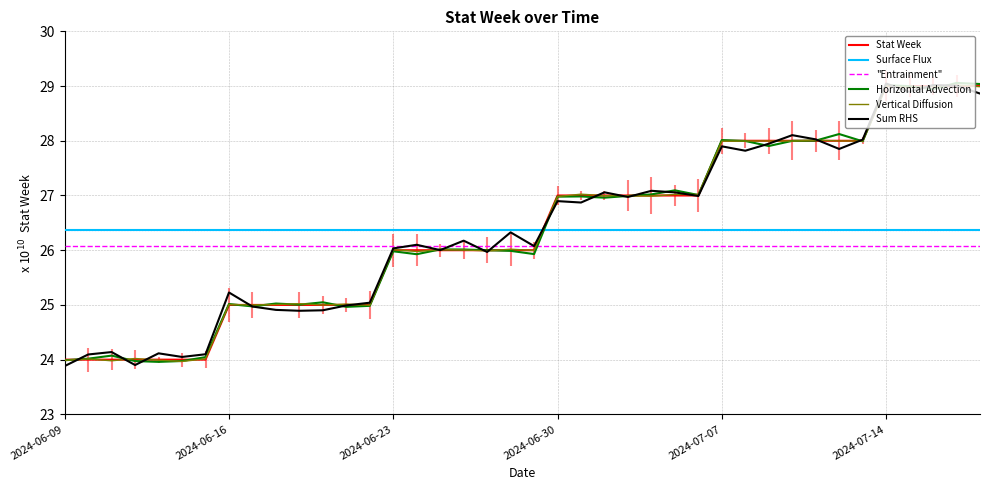

What is the smallest value displayed?

23.9